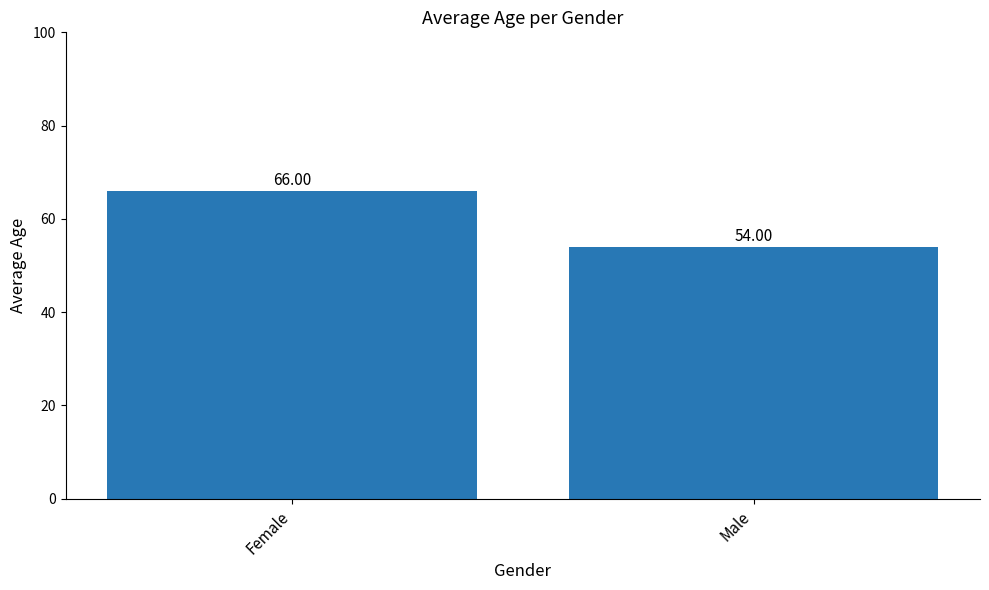

What is the label of the 2nd bar from the left?

Male